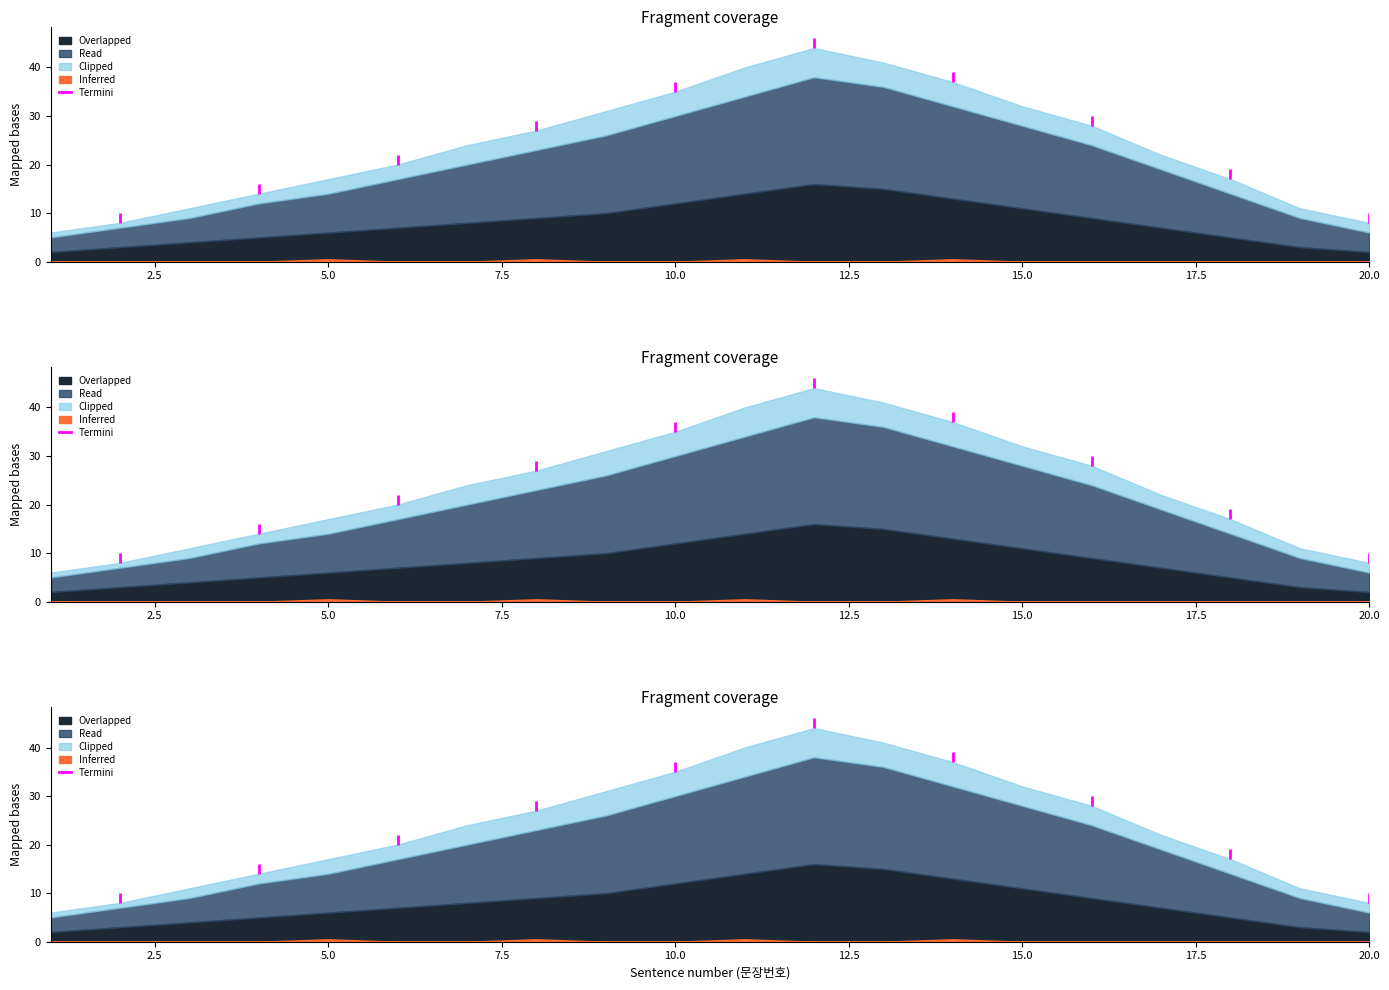

Reading right to left, what are all the values shown in this chart?

Overlapped: 20=2	19=3	18=5	17=7	16=9	15=11	14=13	13=15	12=16	11=14	10=12	9=10	8=9	7=8	6=7	5=6	4=5	3=4	2=3	1=2
Read: 20=4	19=6	18=9	17=12	16=15	15=17	14=19	13=21	12=22	11=20	10=18	9=16	8=14	7=12	6=10	5=8	4=7	3=5	2=4	1=3
Termini: 20=1	19=0	18=1	17=0	16=1	15=0	14=1	13=0	12=1	11=0	10=1	9=0	8=1	7=0	6=1	5=0	4=1	3=0	2=1	1=0
Clipped: 20=2	19=2	18=3	17=3	16=4	15=4	14=5	13=5	12=6	11=6	10=5	9=5	8=4	7=4	6=3	5=3	4=2	3=2	2=1	1=1
Inferred: 20=0	19=0	18=0	17=0	16=0	15=0	14=1	13=0	12=0	11=1	10=0	9=0	8=1	7=0	6=0	5=1	4=0	3=0	2=0	1=0